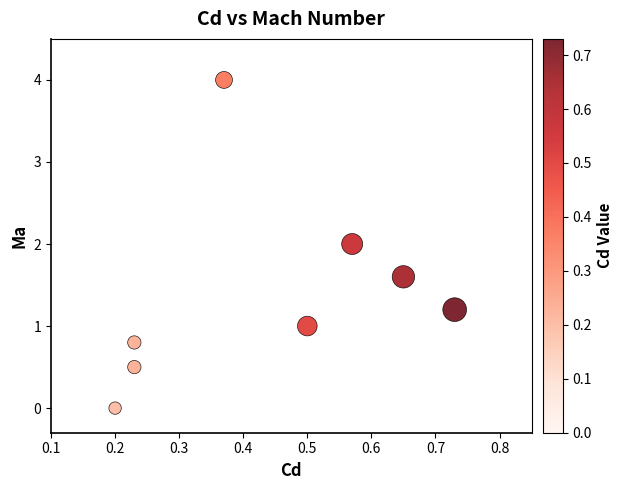

What is the average X value?

0.4